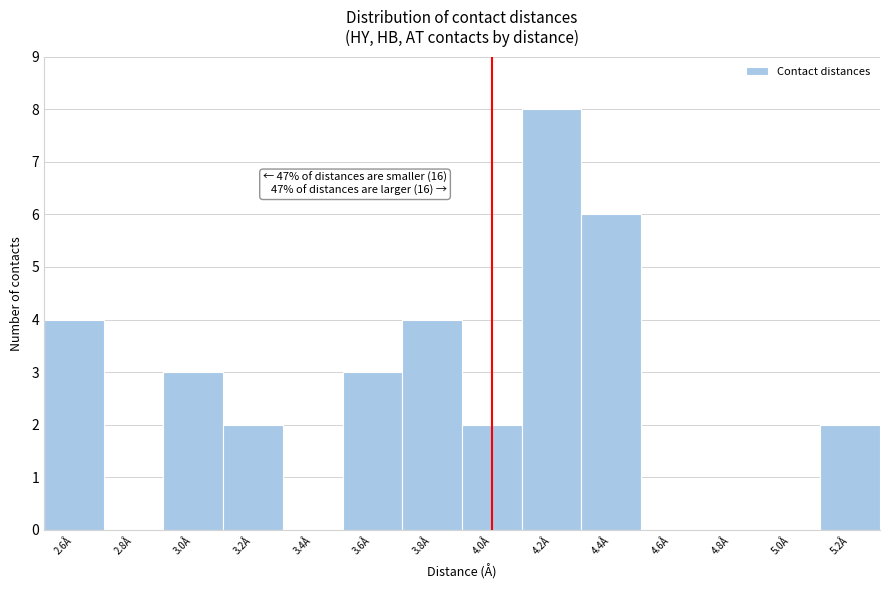

Reading left to right, transcribe all the data shown in this chart.

2.6Å=4	2.8Å=0	3.0Å=3	3.2Å=2	3.4Å=0	3.6Å=3	3.8Å=4	4.0Å=2	4.2Å=8	4.4Å=6	4.6Å=0	4.8Å=0	5.0Å=0	5.2Å=2